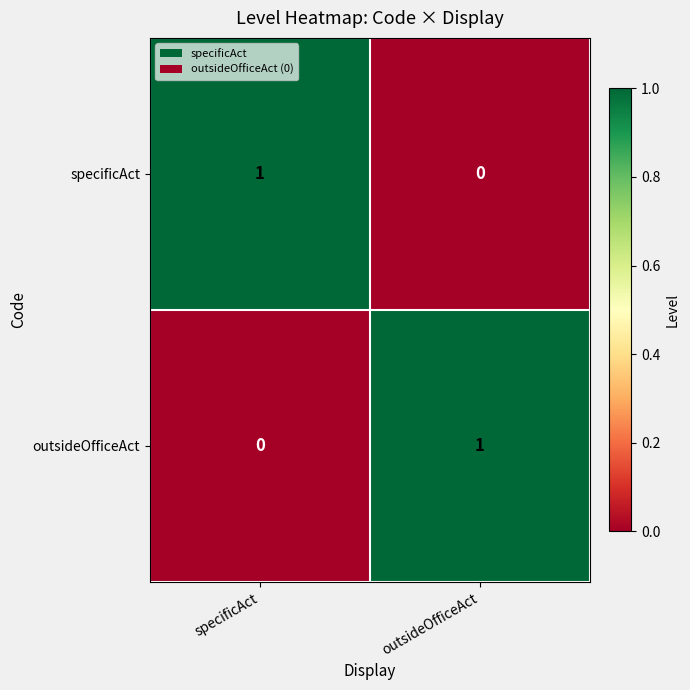

At which label does outsideOfficeAct reach its peak?

outsideOfficeAct